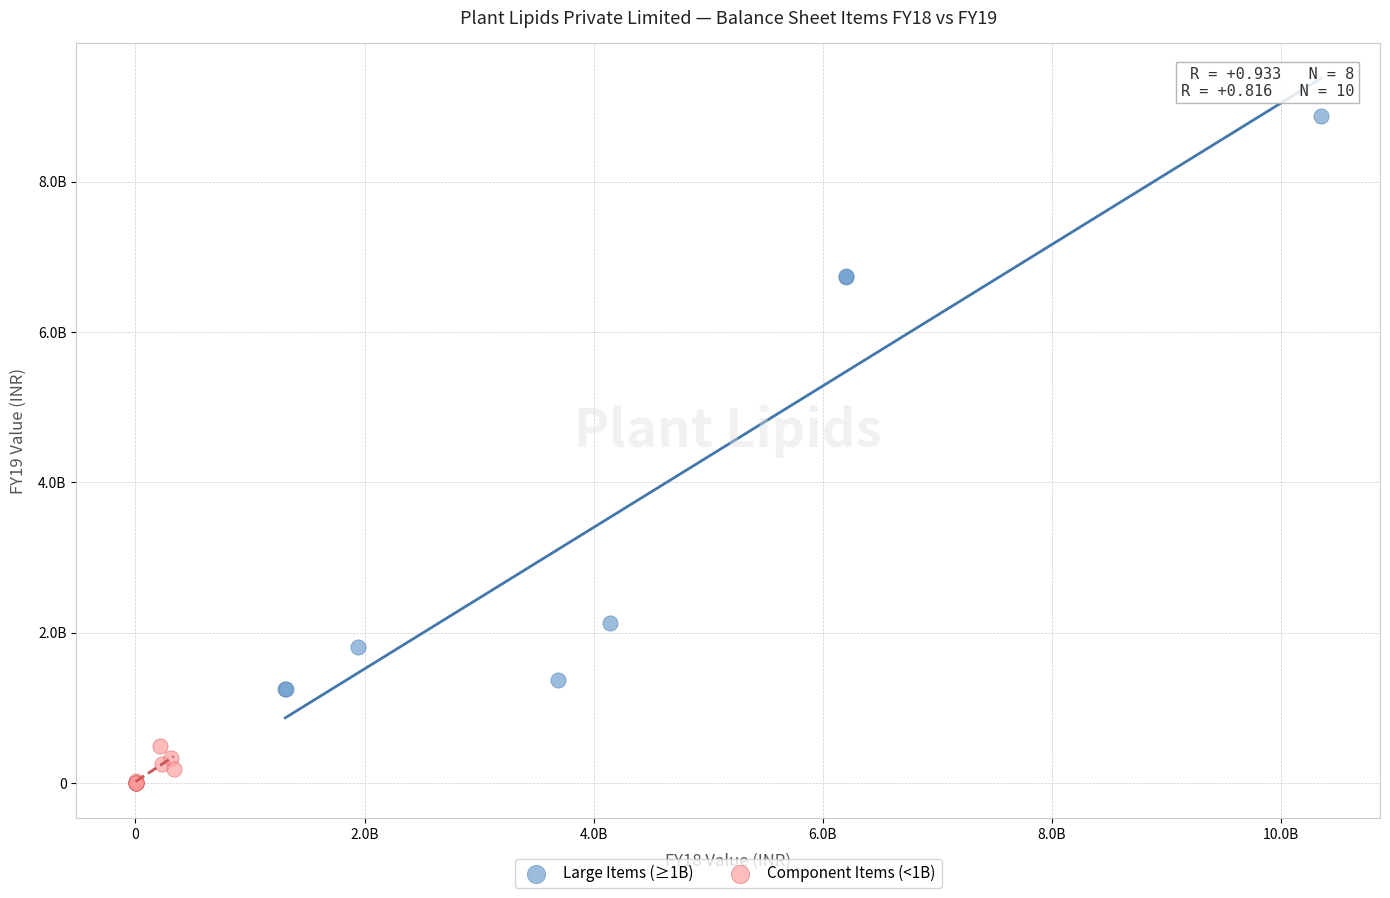

What are all the series names shown in the legend?

Large Items (≥1B), Component Items (<1B)